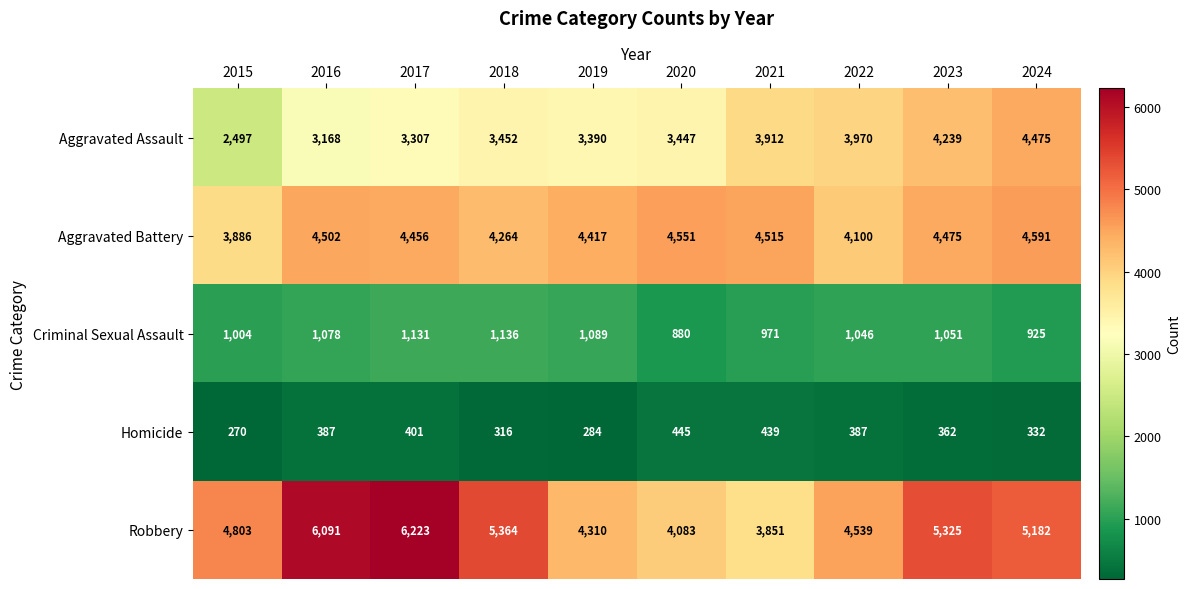

What is the sum of all Robbery values?

49771